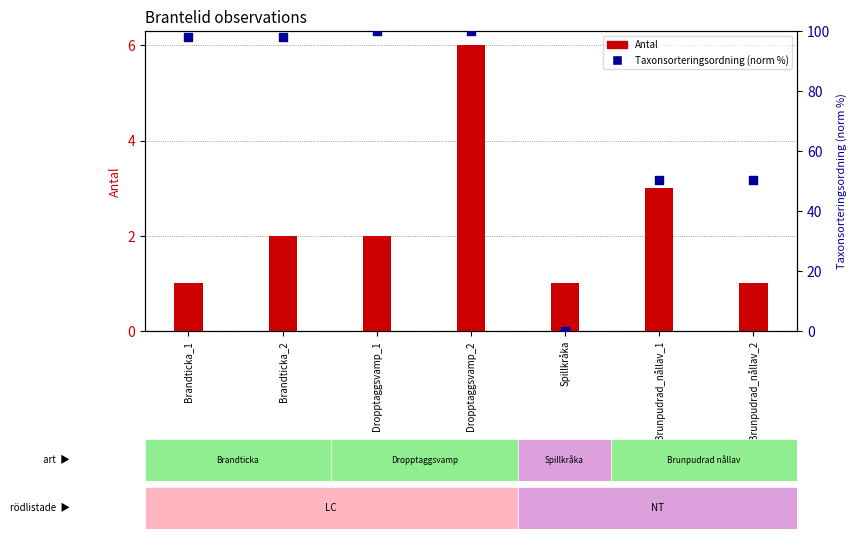

Which series reaches the maximum Y coordinate?

Taxonsorteringsordning (norm %)